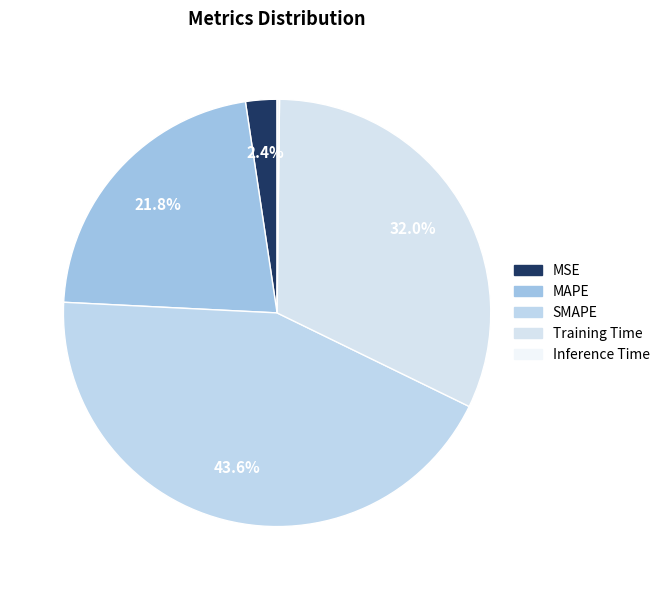

True or false: Inference Time accounts for 0% of the total.

True